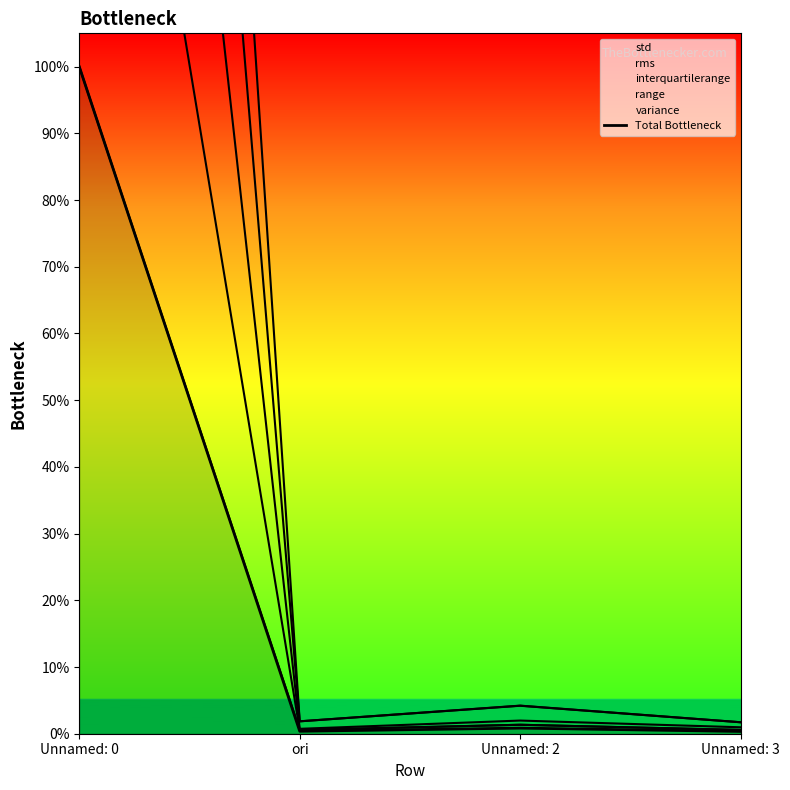

What is the label of the 2nd point from the right?

Unnamed: 2